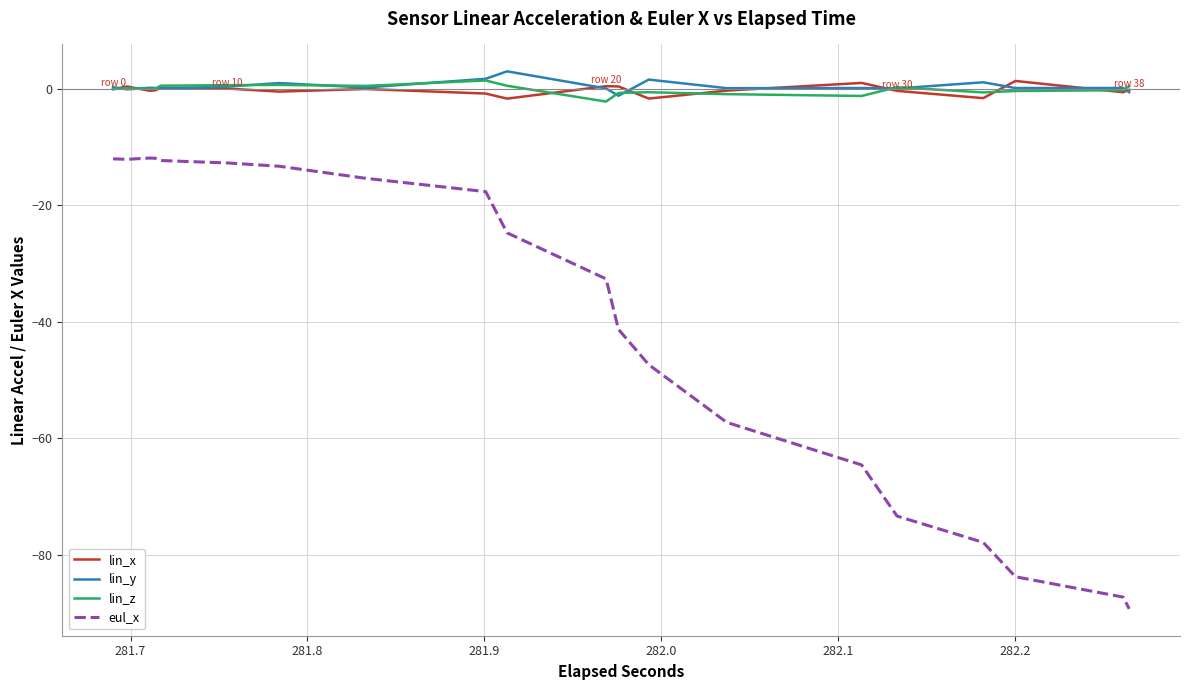

What is the minimum value shown in the chart?

-89.3